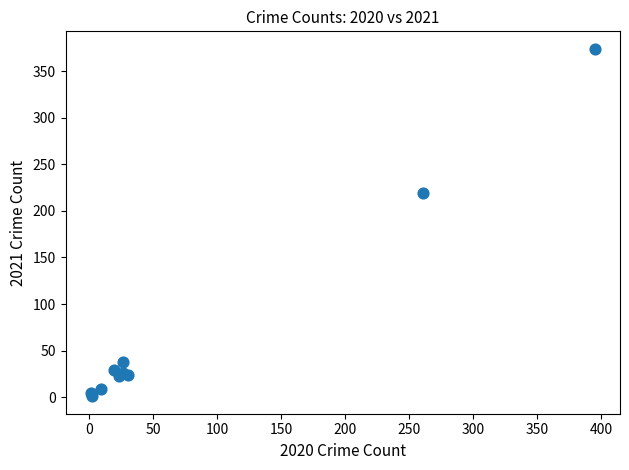

What Y value in the scatter plot is closest to 187?

219